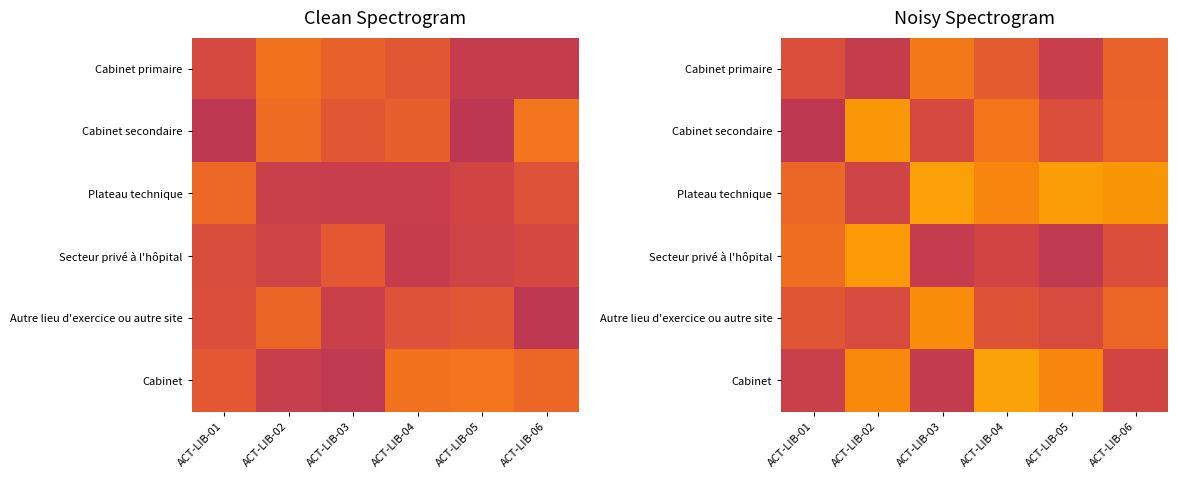

At how many categories does at least one series exceed 1?

6